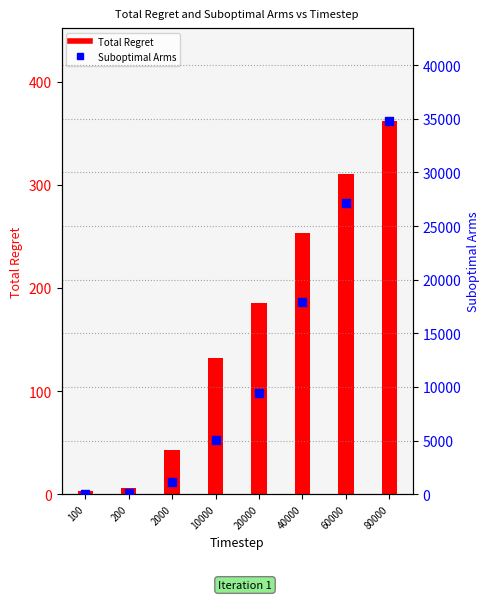

At how many categories does at least one series exceed 20734?

2